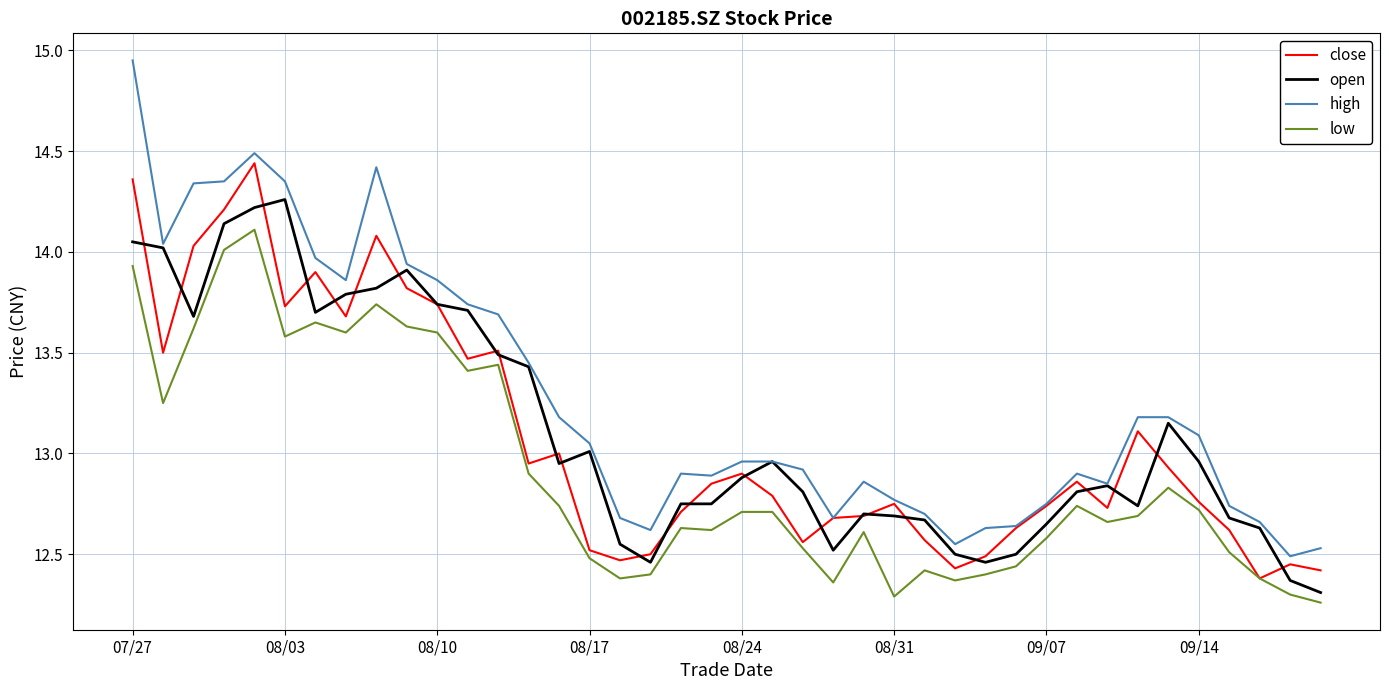

True or false: high and low intersect in this chart.

False